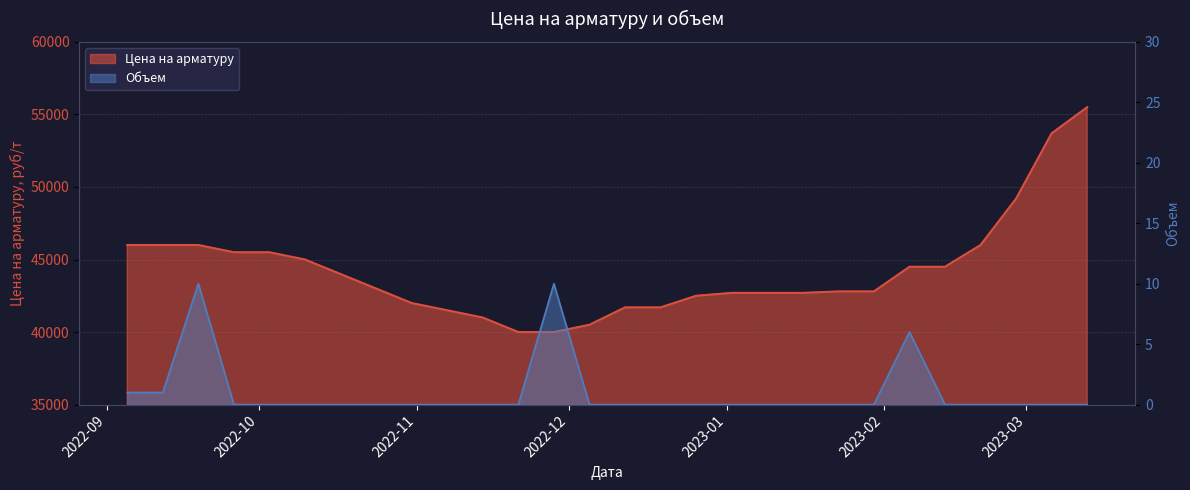

Does the chart display data point markers on the line(s)?

No